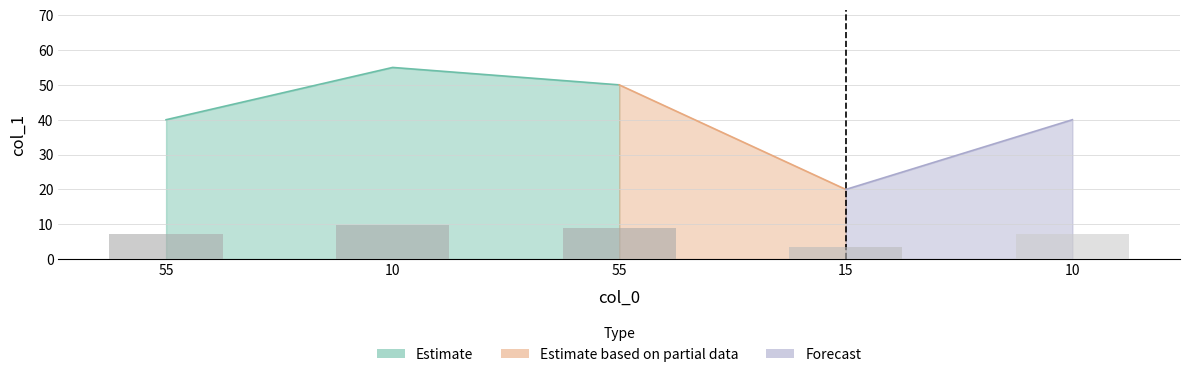

What is the value of the 2nd bar from the left?

9.9